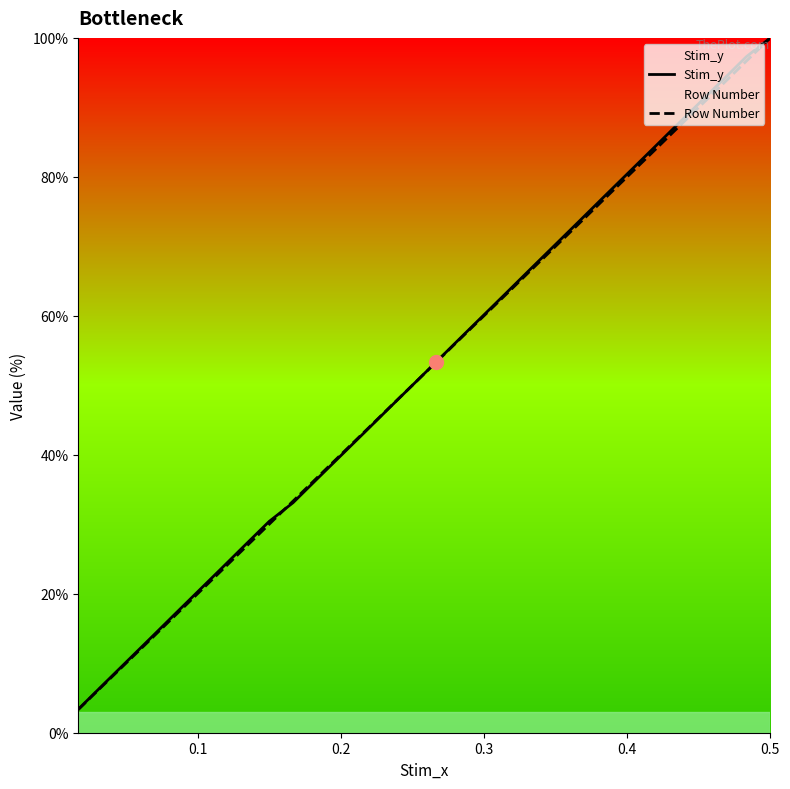

True or false: Stim_y has more than 0 points higher than both neighbors.

False